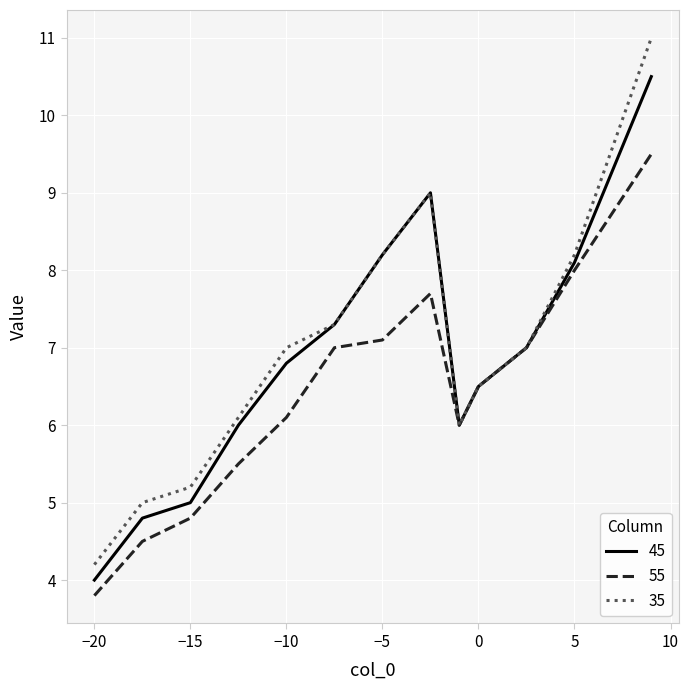

What is the average value of the 35 series?

7.0